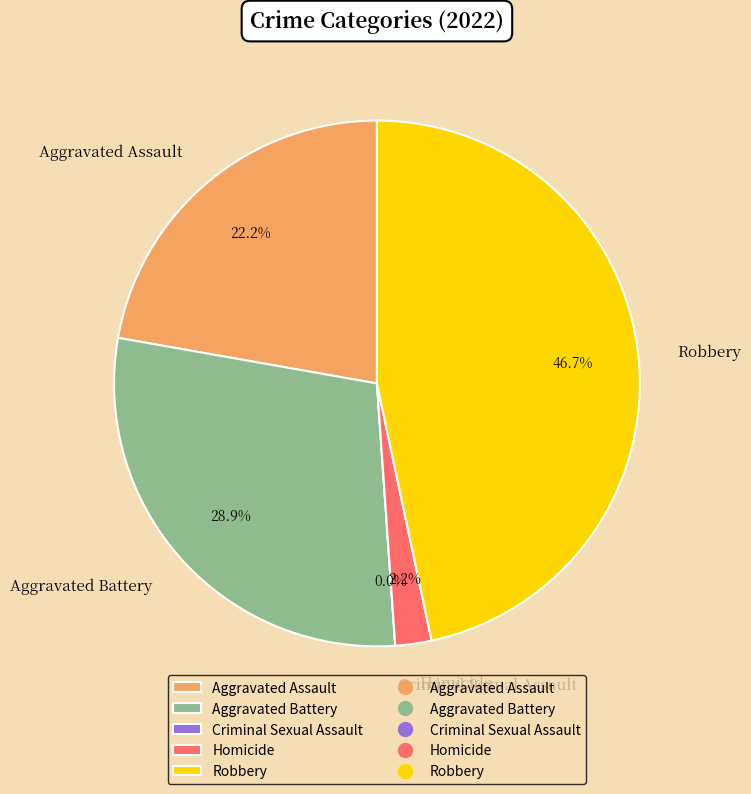

The Homicide slice represents 2% of the pie. True or false?

True